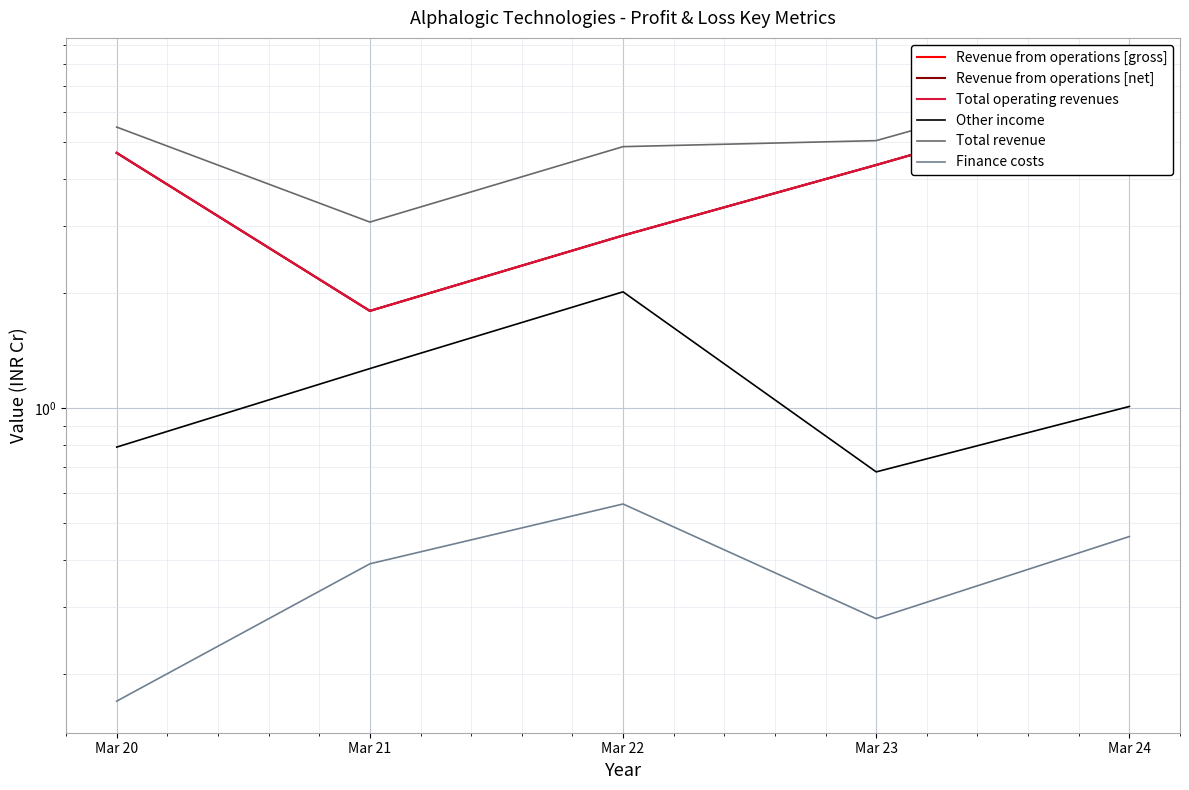

What is the maximum value for Revenue from operations [net]?

6.7